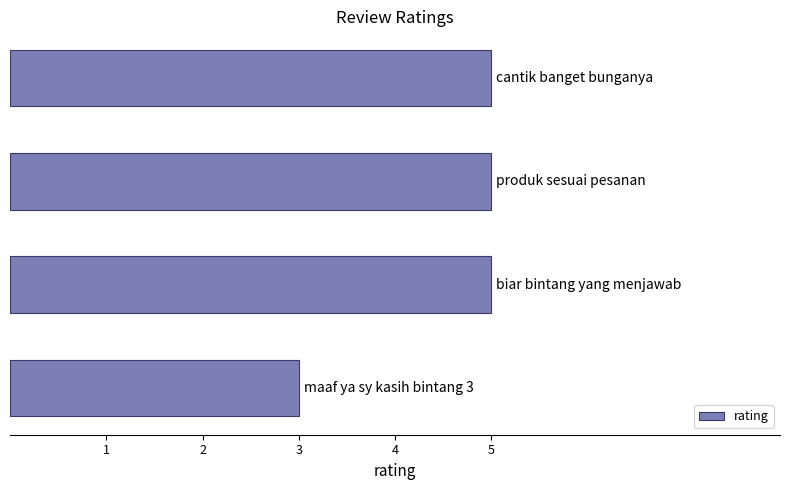

Reading bottom to top, what are all the values shown in this chart?

3	5	5	5